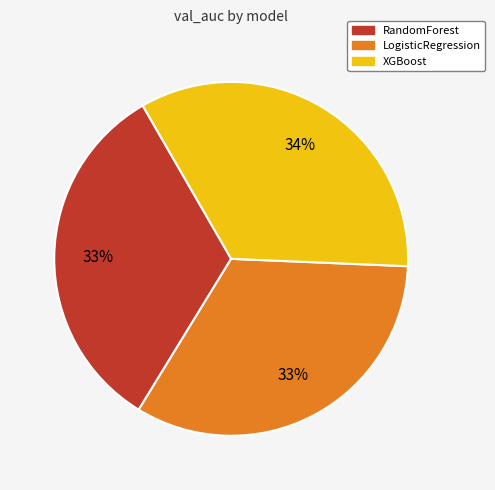

Does any single category account for the majority?

No